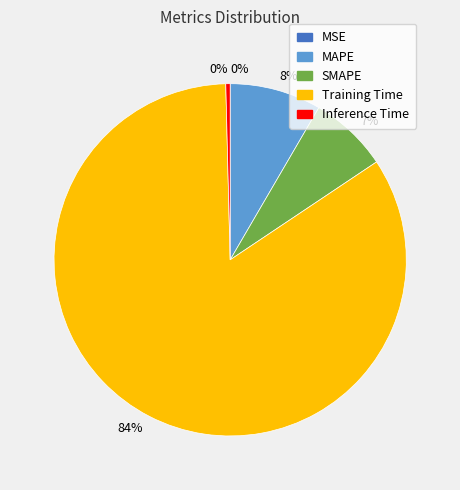

To the nearest percent, what is the average slice percentage?

20%